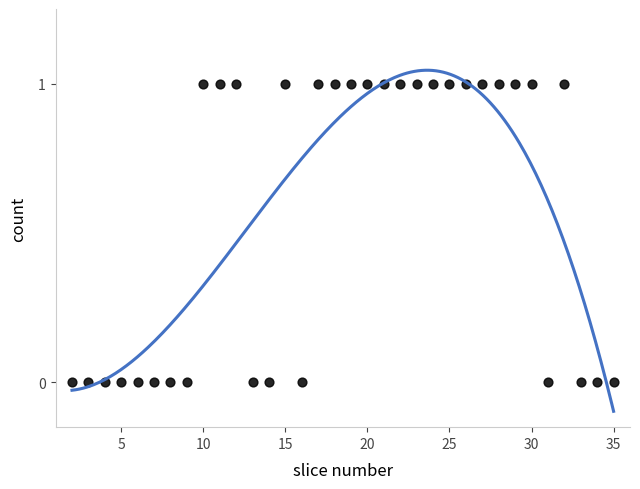

What is the range of X values (max minus min)?

33